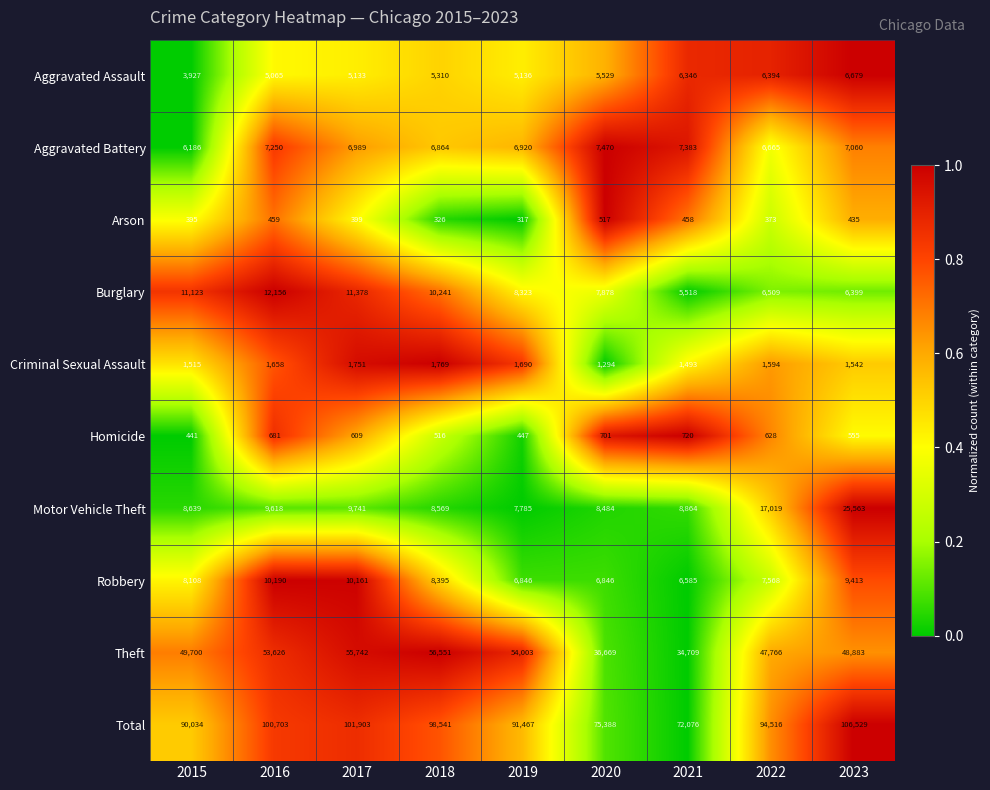

At which category does the chart reach its minimum across all series?

2019